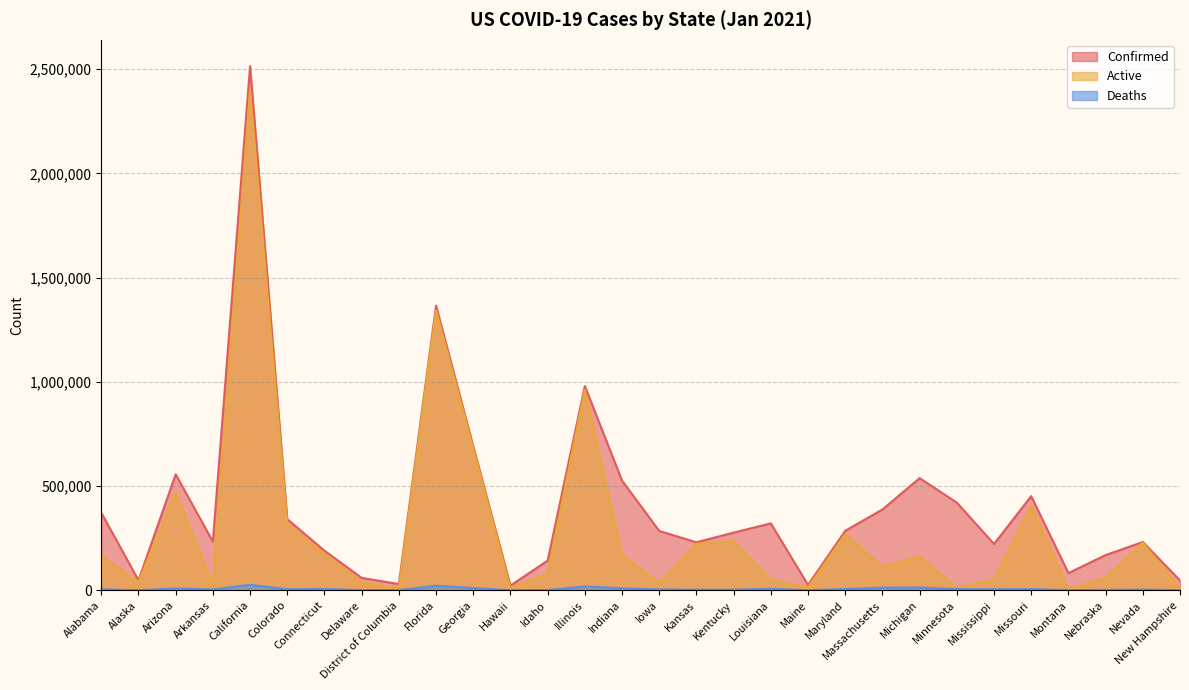

At which label does Deaths first exceed 4873?

Arizona